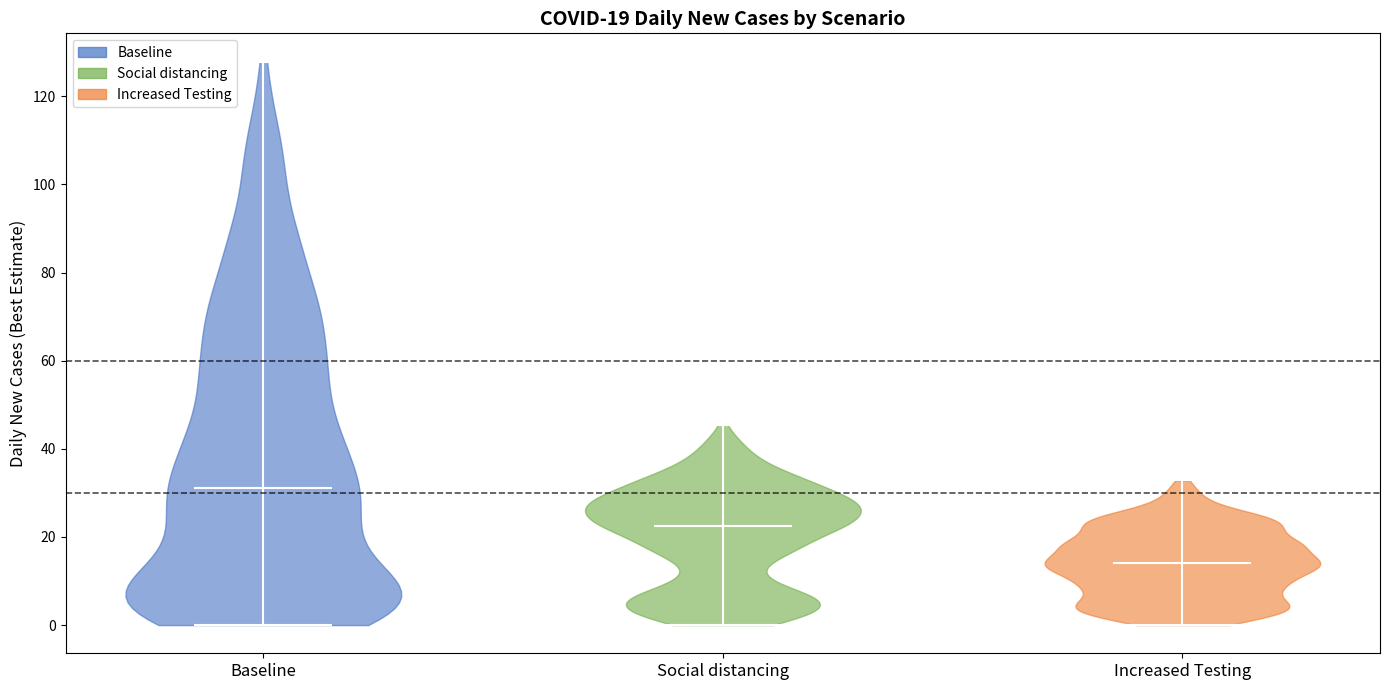

Which violin has the highest median line?

Baseline